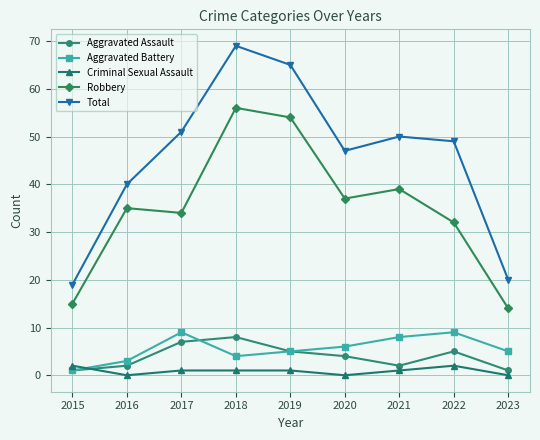

How many lines are shown in the chart?

5